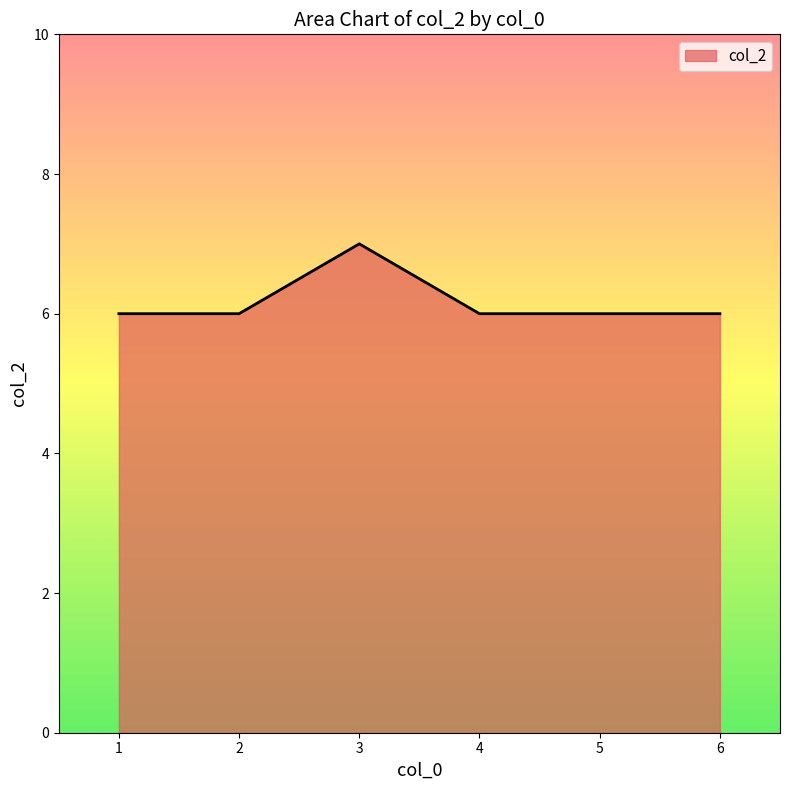

How many distinct data groups are displayed?

1